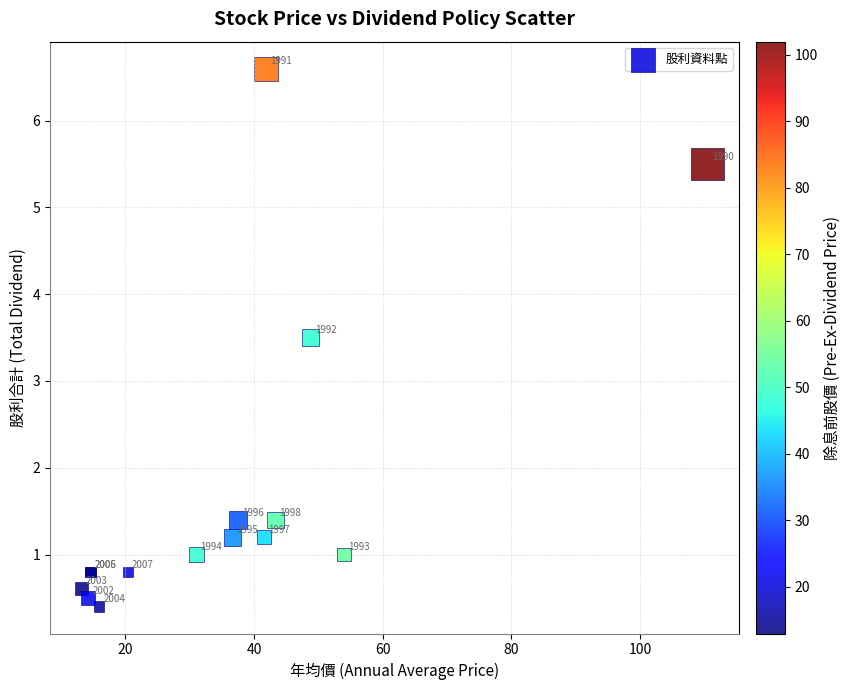

What Y value in the scatter plot is closest to 3?

3.5